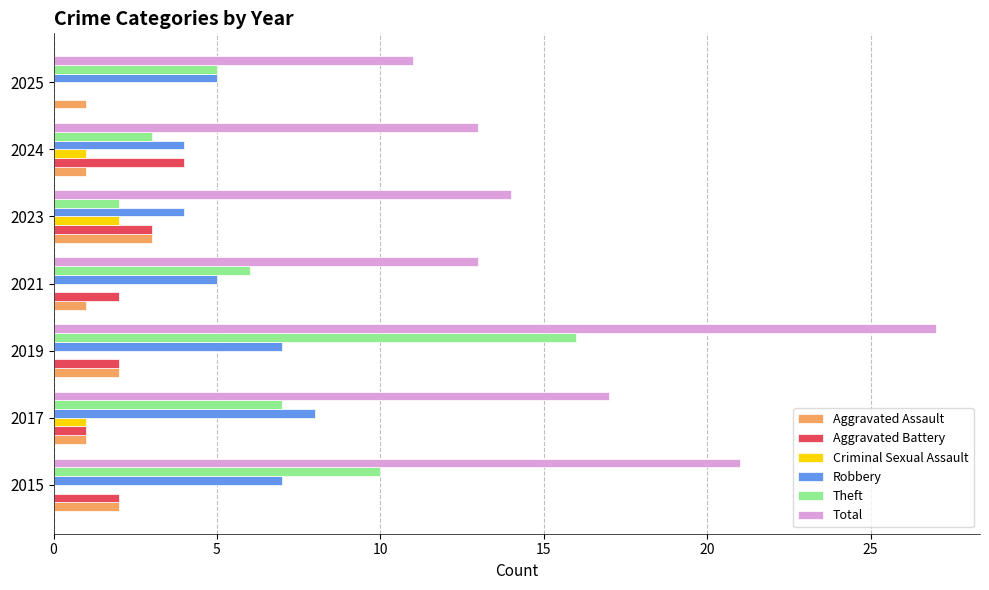

At which label is Theft closest to 9?

2015